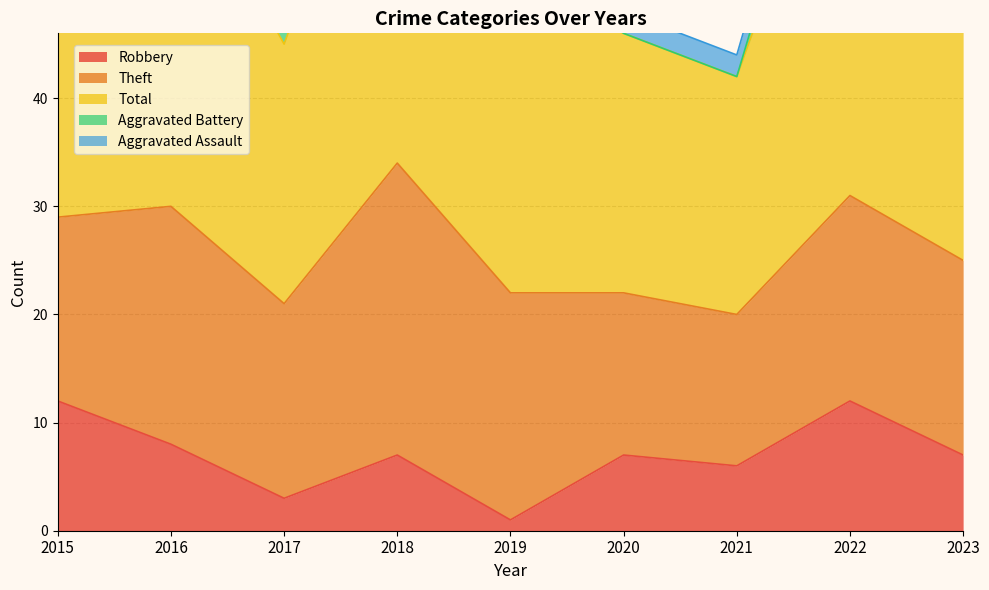

How many data points in Aggravated Assault are above 2?

3